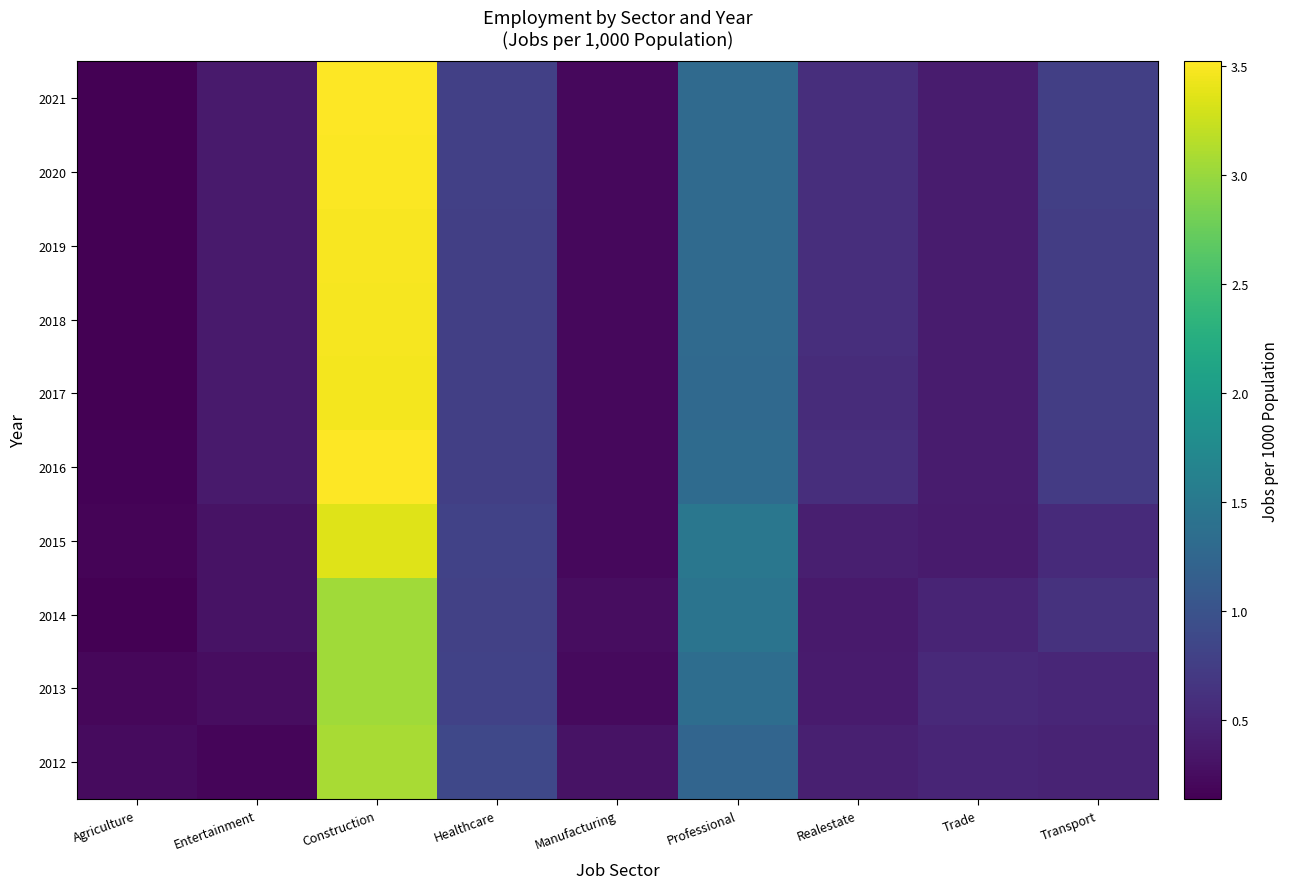

List the series in order of their peak value, lowest first.

2013, 2014, 2012, 2015, 2017, 2018, 2019, 2020, 2021, 2016